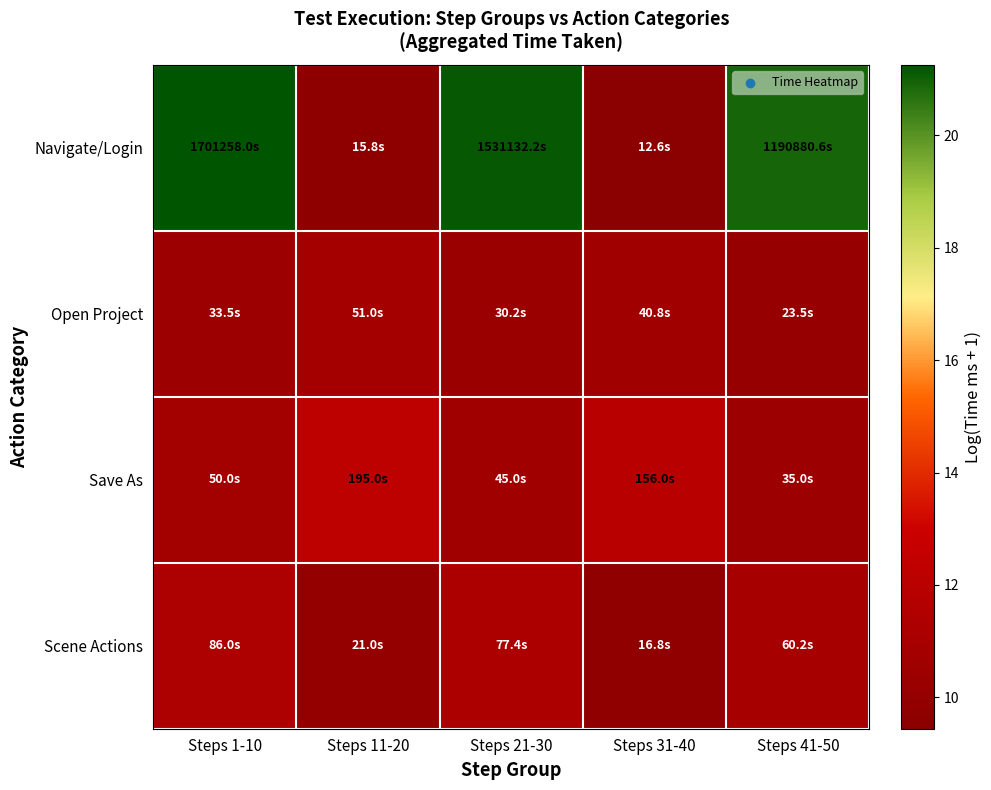

Reading left to right, extract all data points from this chart.

Navigate/Login: Steps 1-10=21.3	Steps 11-20=9.7	Steps 21-30=21.1	Steps 31-40=9.4	Steps 41-50=20.9
Open Project: Steps 1-10=10.4	Steps 11-20=10.8	Steps 21-30=10.3	Steps 31-40=10.6	Steps 41-50=10.1
Save As: Steps 1-10=10.8	Steps 11-20=12.2	Steps 21-30=10.7	Steps 31-40=12.0	Steps 41-50=10.5
Scene Actions: Steps 1-10=11.4	Steps 11-20=10.0	Steps 21-30=11.3	Steps 31-40=9.7	Steps 41-50=11.0